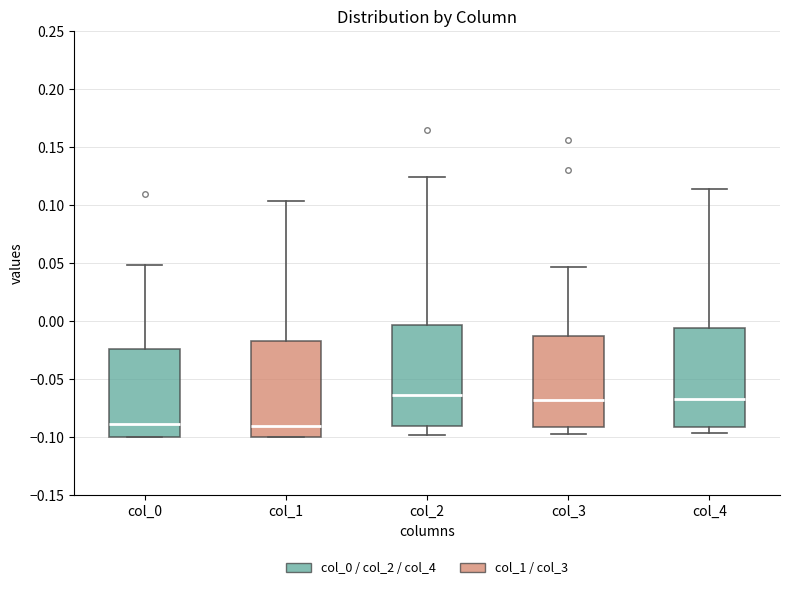

Reading left to right, transcribe this box plot: for each box, give where its median line is, the range the box spans, and where its two whiskers end, as read against the y-axis. The values are not printed on the chart, so give them approximately, as read against the axis.

col_0: median -0.090, box -0.100 to -0.025, whiskers -0.100 to 0.050
col_1: median -0.090, box -0.100 to -0.015, whiskers -0.100 to 0.105
col_2: median -0.065, box -0.090 to -0.005, whiskers -0.100 to 0.125
col_3: median -0.070, box -0.090 to -0.015, whiskers -0.100 to 0.045
col_4: median -0.065, box -0.090 to -0.005, whiskers -0.095 to 0.115